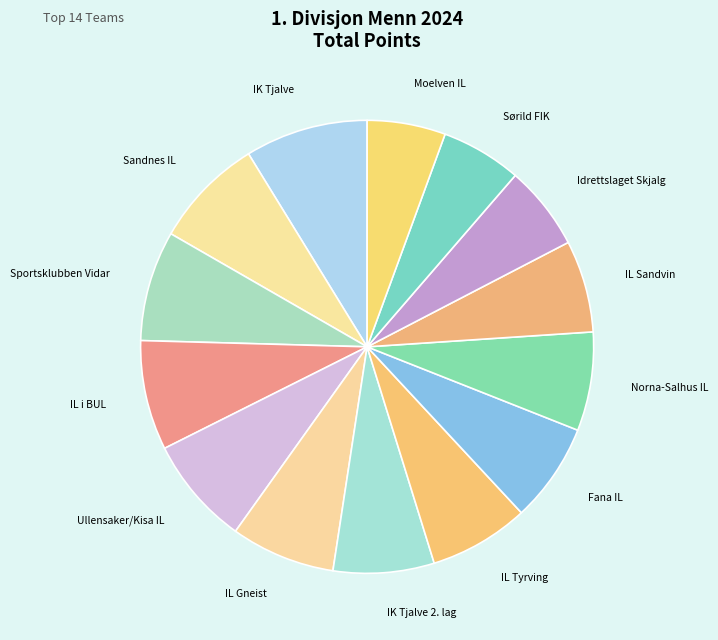

What is the largest slice in the pie chart?

IK Tjalve